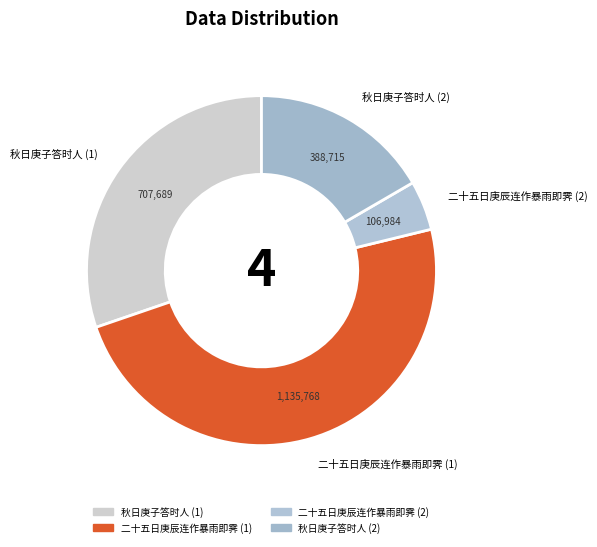

Between 秋日庚子答时人 (1) and 秋日庚子答时人 (2), which is larger?

秋日庚子答时人 (1)